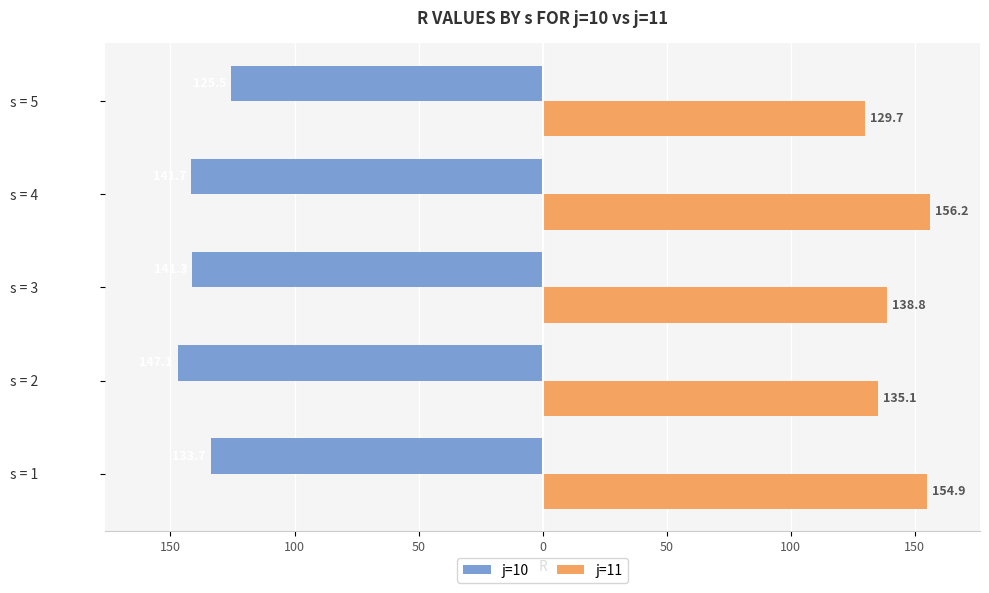

Which series has the largest total across all categories?

j=11